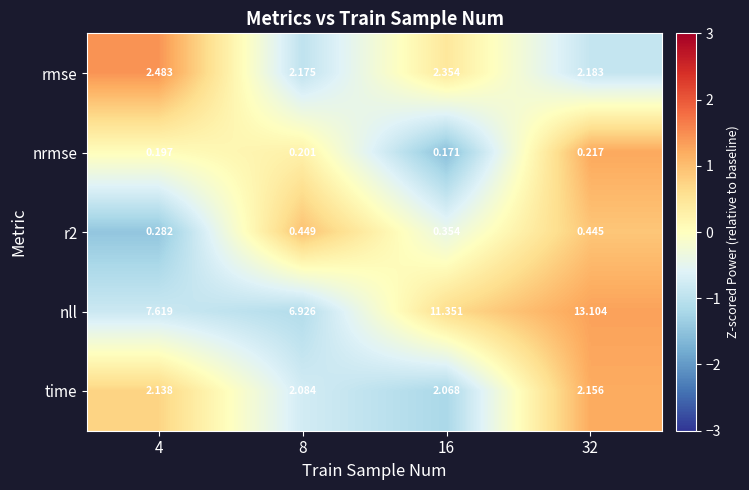

Is the value of nrmse at 8 greater than the value of r2 at 32?

No